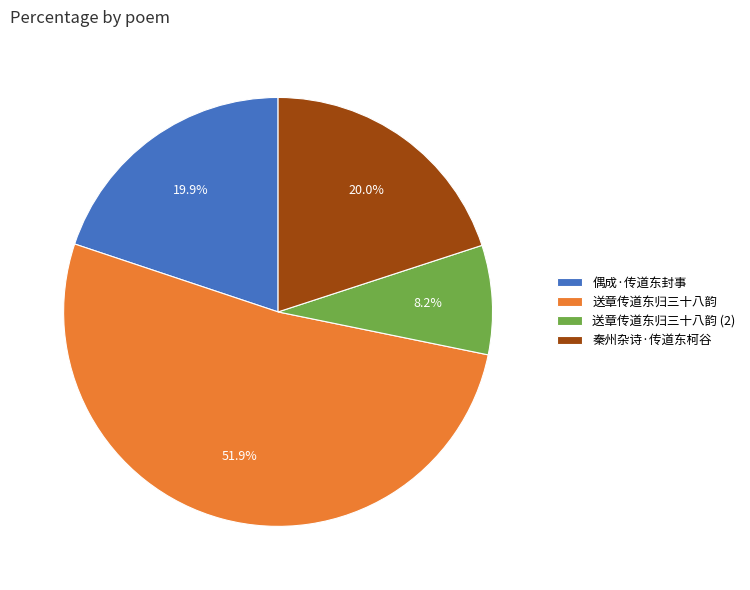

Approximately how many times larger is the value at 偶成·传道东封事 compared to 送章传道东归三十八韵?

0.4